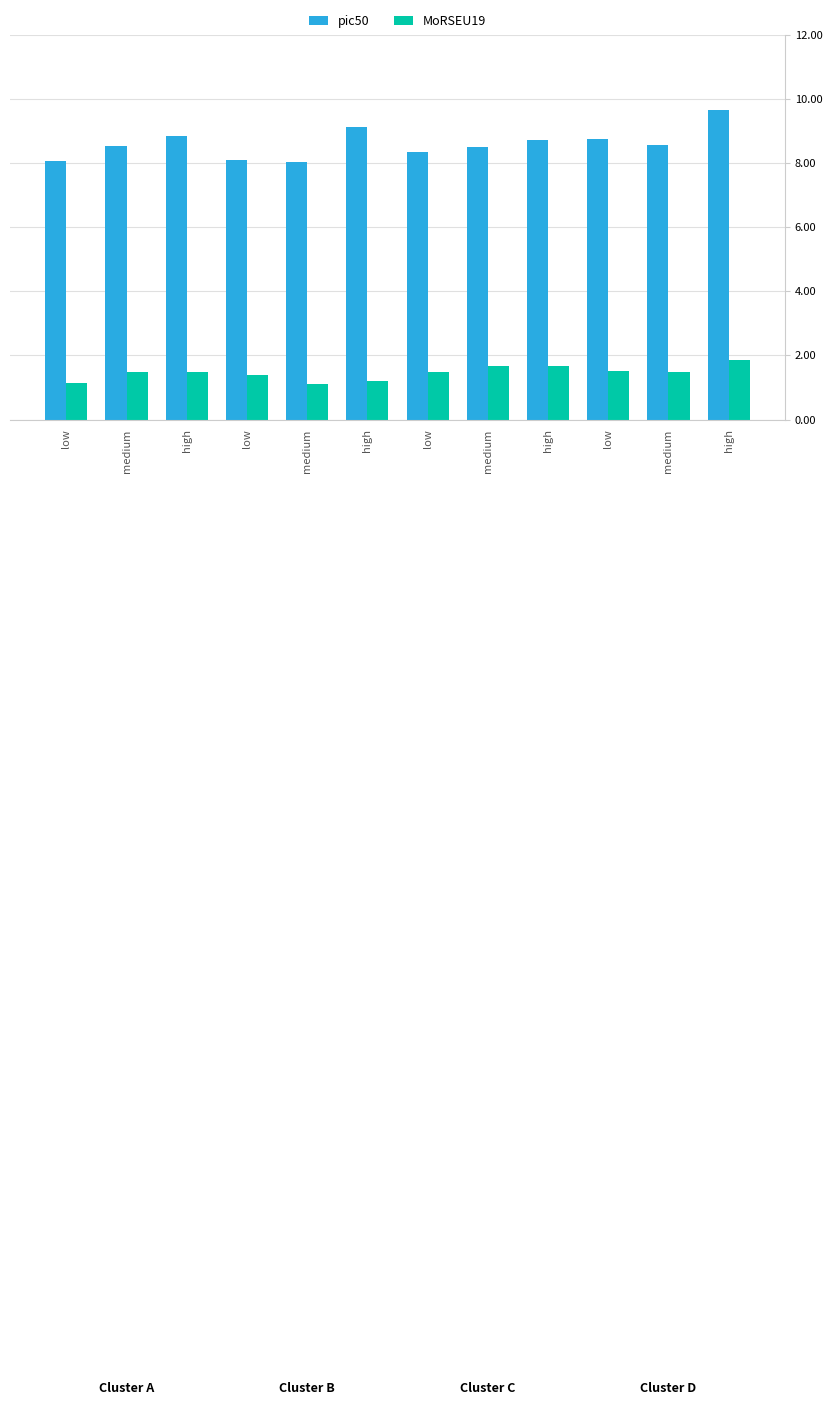

How many bars are there in each group?

2